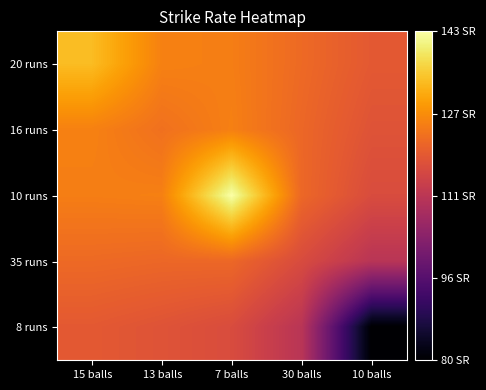

At which category is the sum across all series the highest?

7 balls